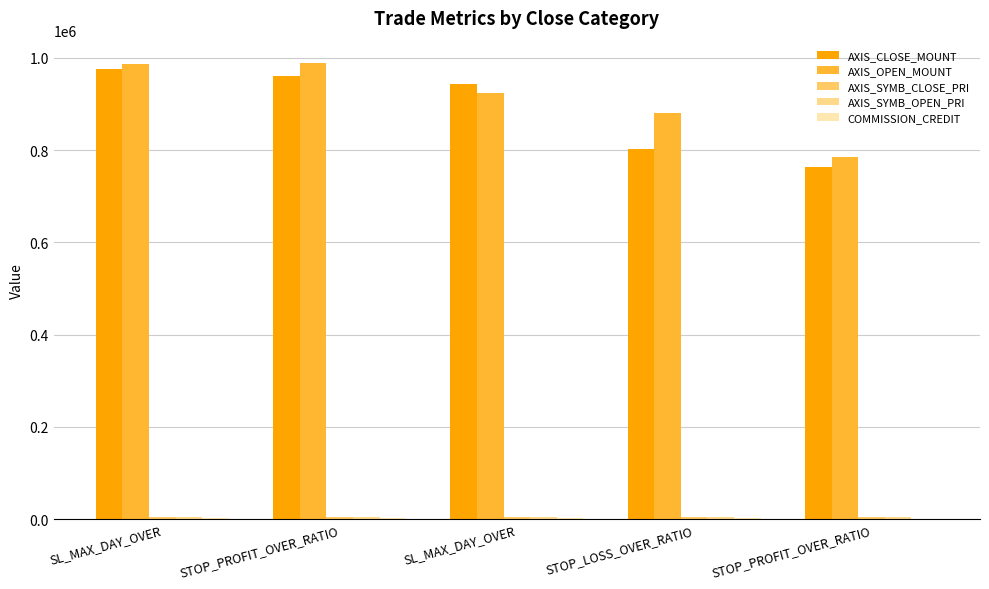

How many distinct data groups are displayed?

5